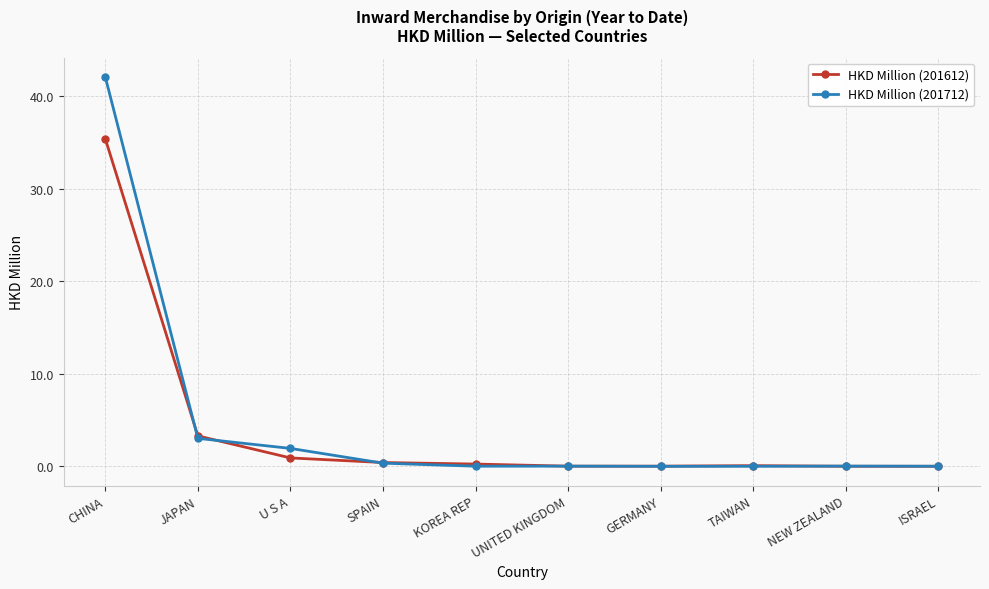

What is the average value of the HKD Million (201712) series?

4.8